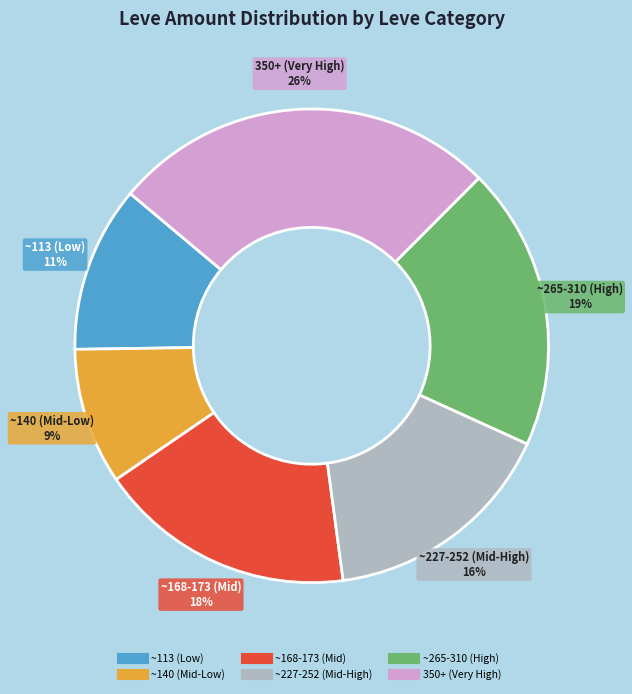

To the nearest percent, what is the difference between the largest and smallest slice percentages?

17%